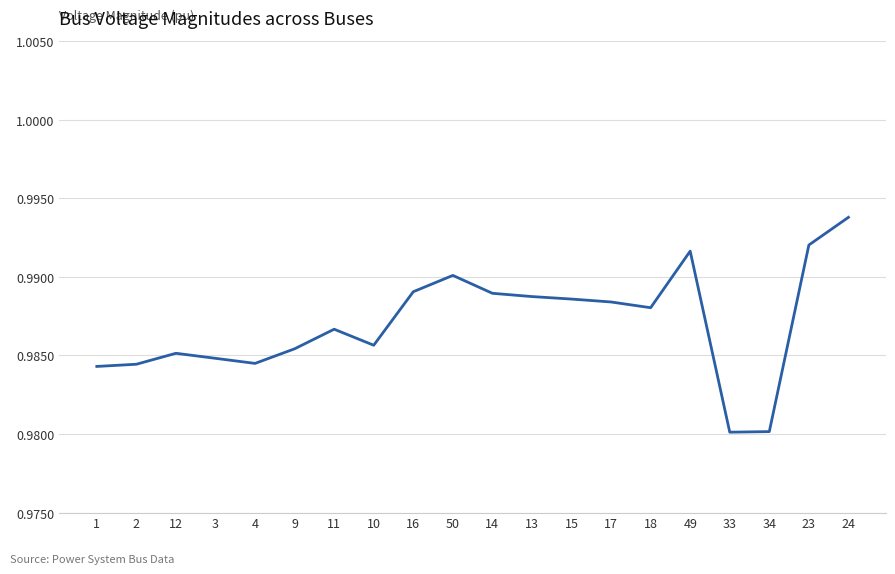

Which category has the highest value across all series?

24